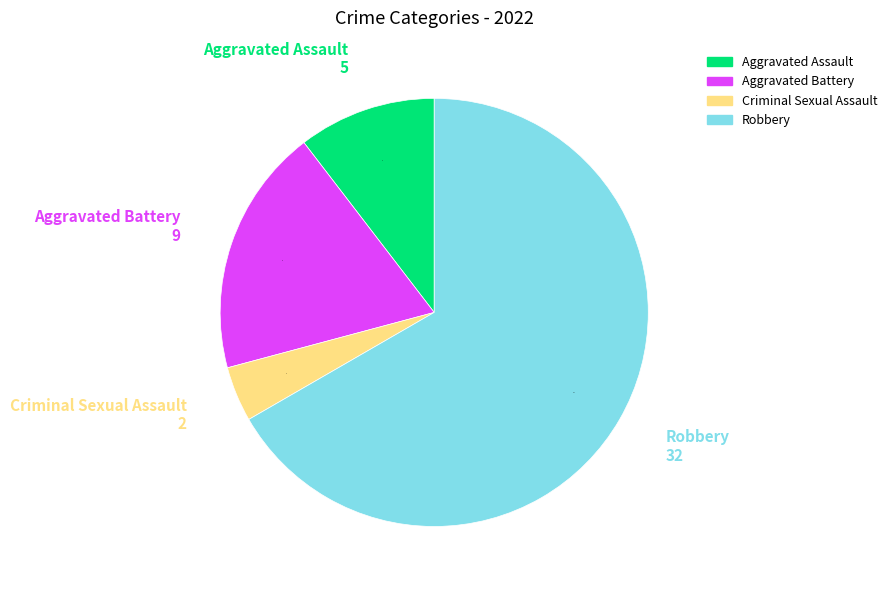

How many segments does this pie chart have?

4